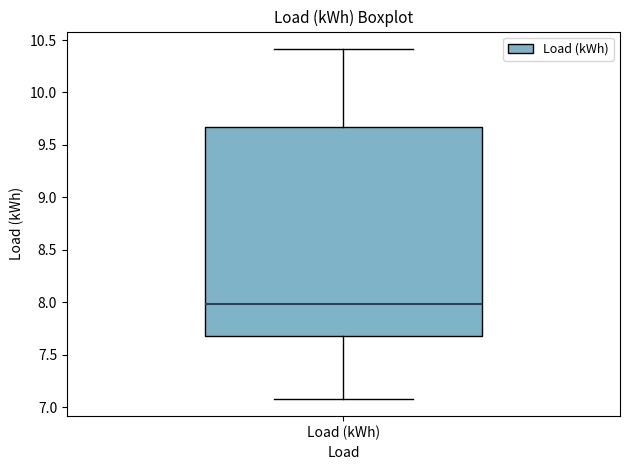

Transcribe this box plot: give where the median line is, the range the box spans, and where the two whiskers end, as read against the y-axis. The values are not printed on the chart, so give them approximately, as read against the axis.

median 8.00, box 7.70 to 9.65, whiskers 7.10 to 10.40